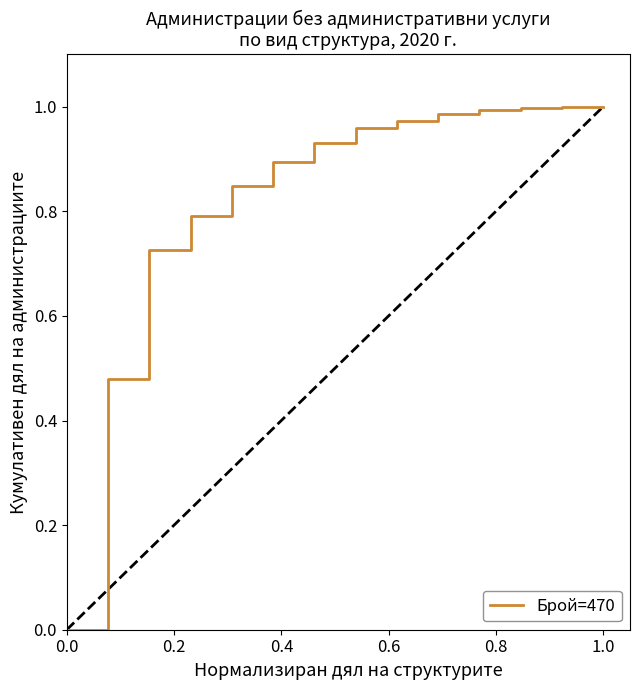

True or false: the data shows 1.0 at 1.0.

True